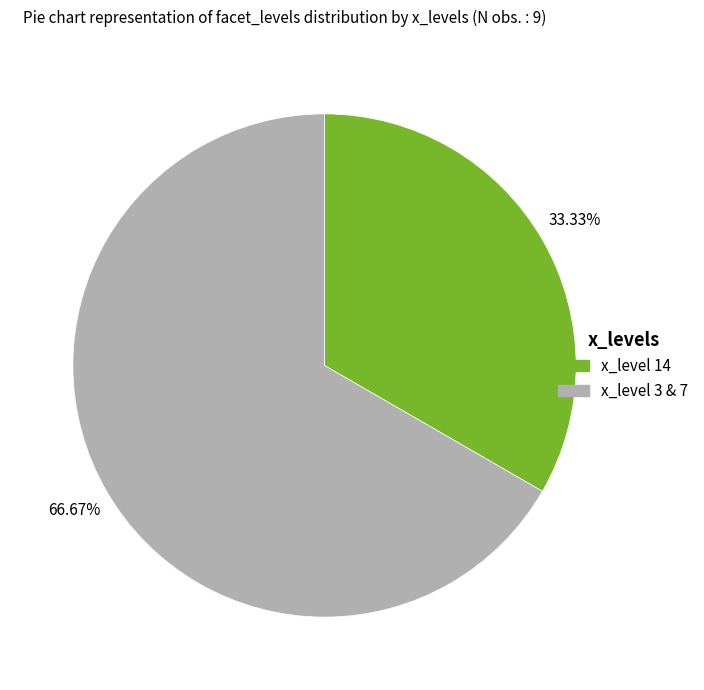

Is there a majority slice in this chart?

Yes